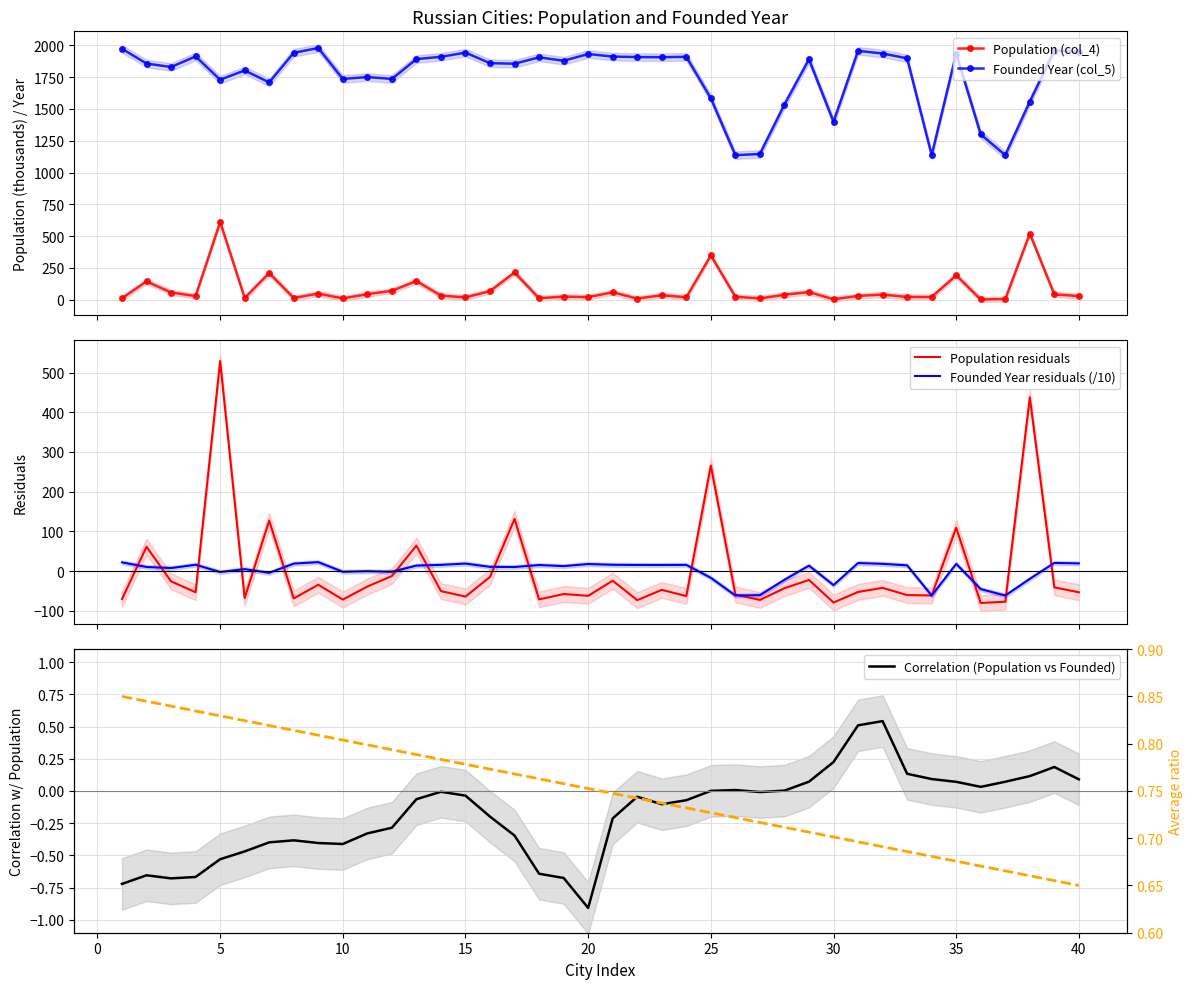

True or false: Population (col_4) has more than 2 points higher than both neighbors.

True